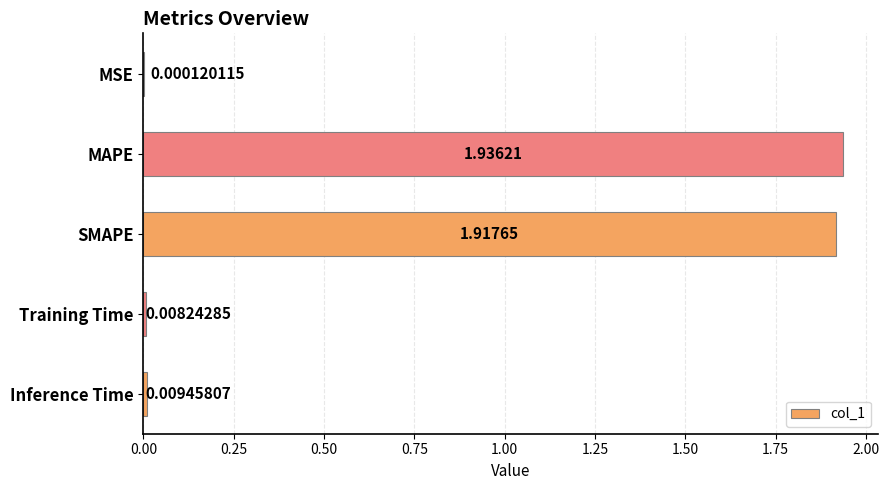

At which category does the chart reach its peak across all series?

MAPE